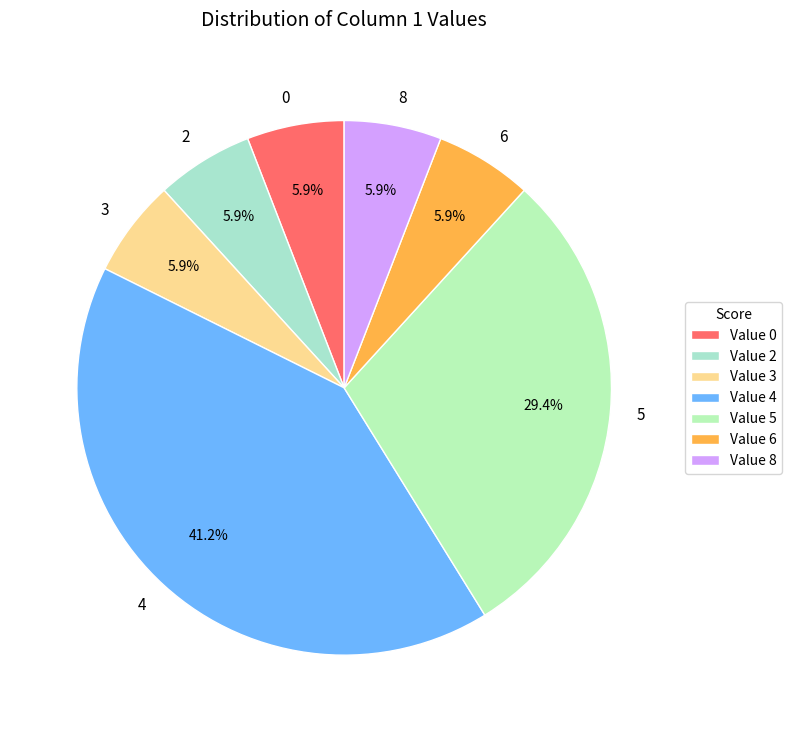

Is there any slice that represents more than half of the pie?

No